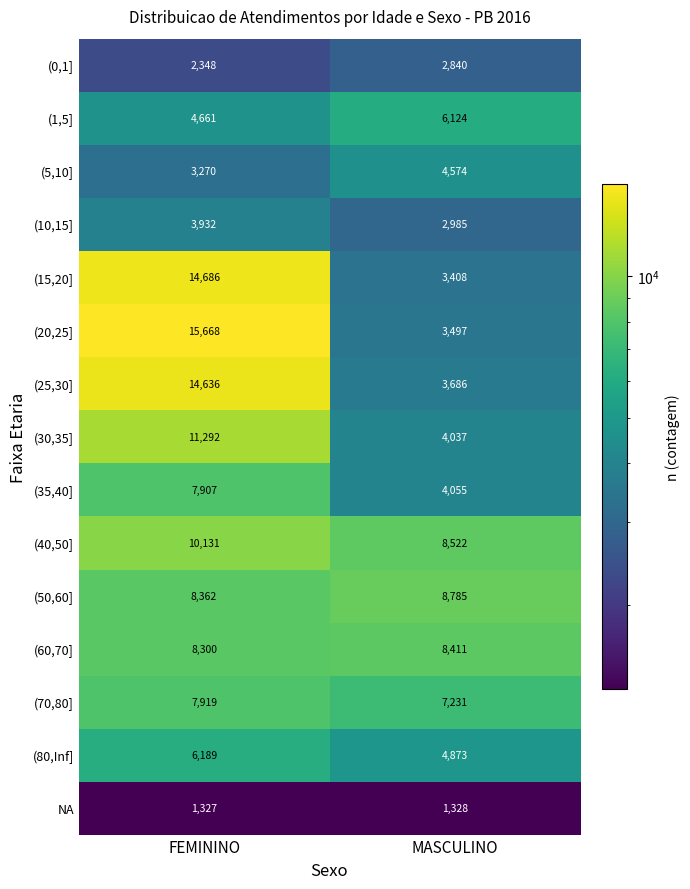

Which series has the largest total across all categories?

(20,25]